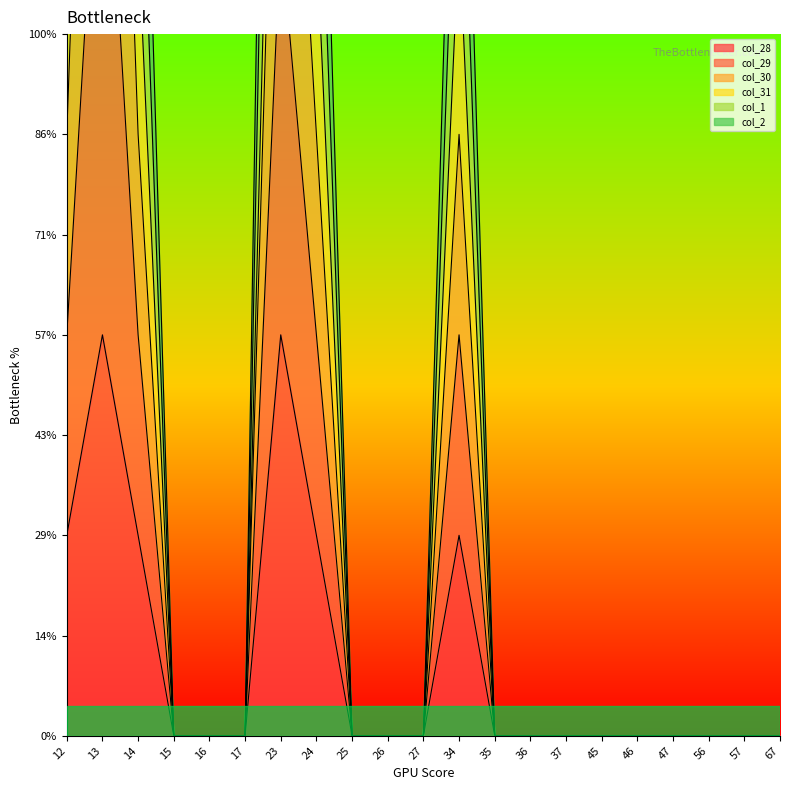

Which label corresponds to the smallest value in the chart?

15